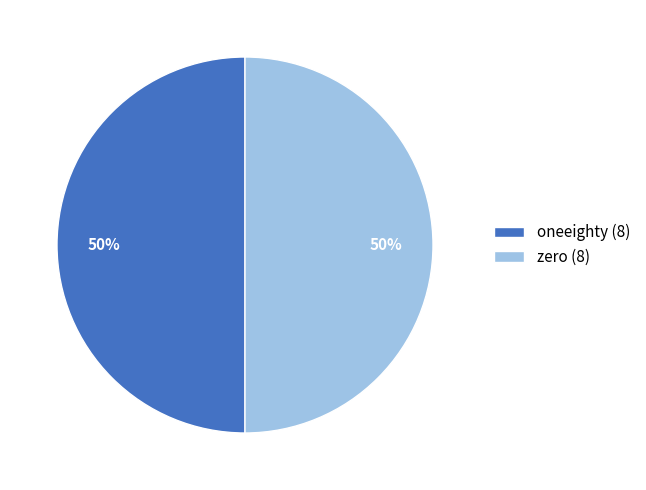

To the nearest percent, what is the combined percentage of oneeighty (8) and zero (8)?

100%